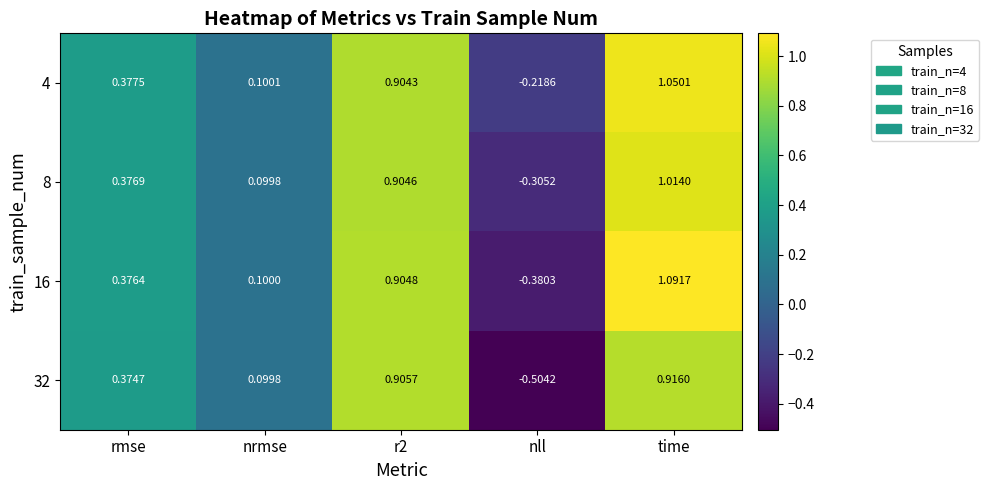

At which category is the sum across all series the highest?

time